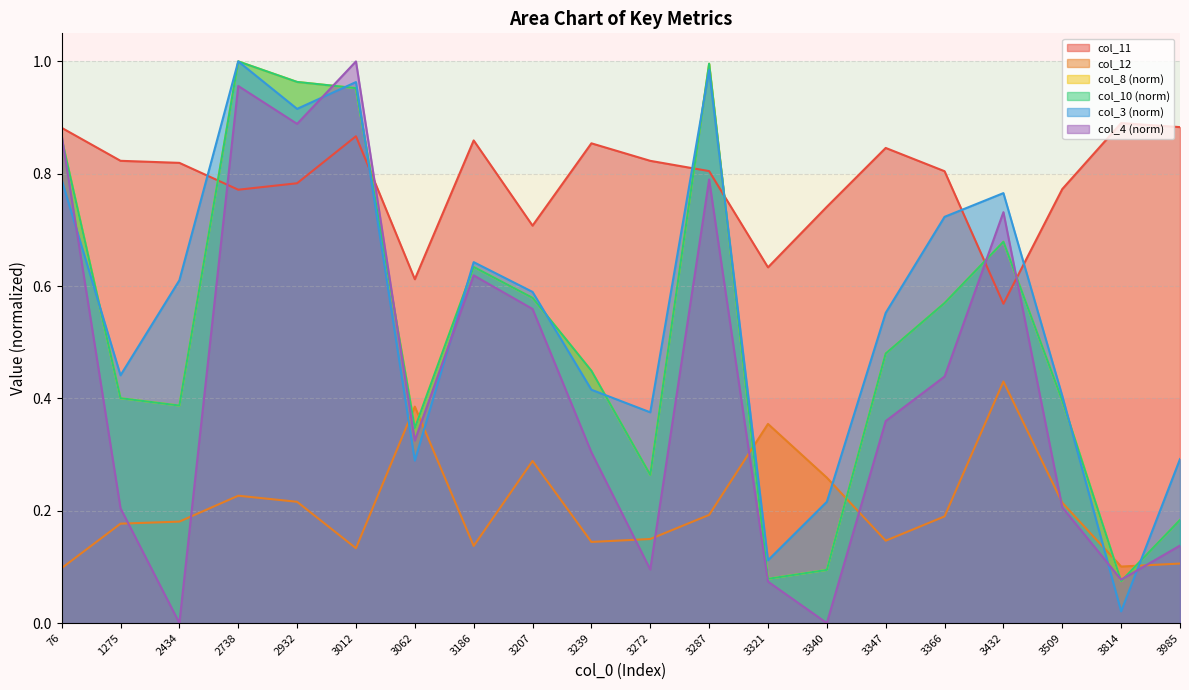

How many lines are shown in the chart?

6